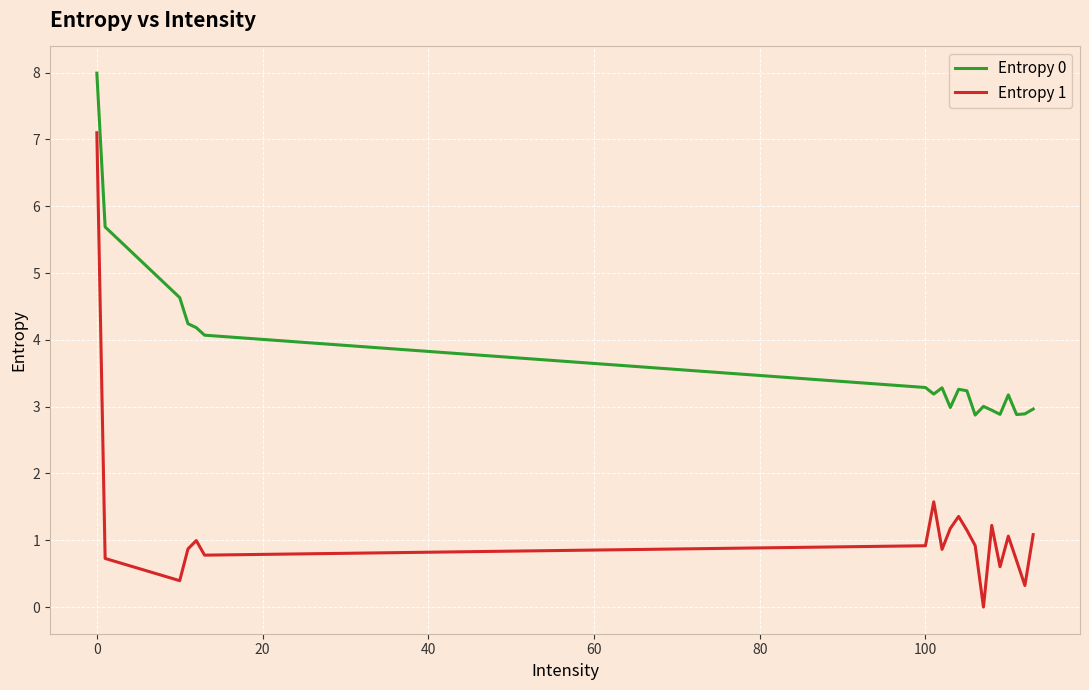

How many categories are shown in the chart?

20